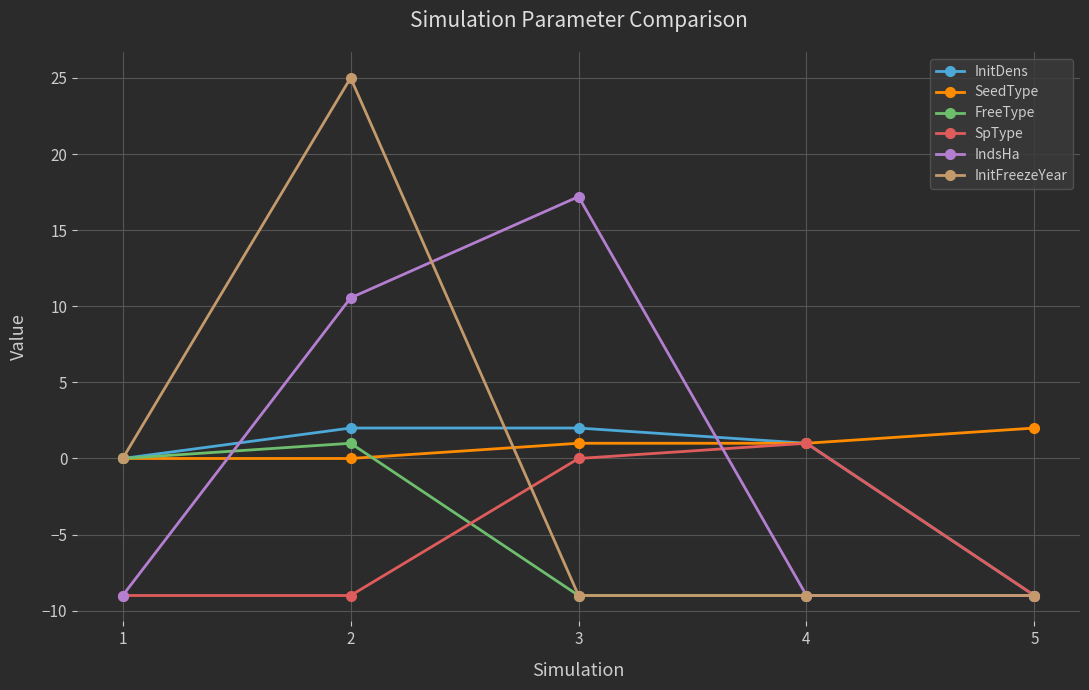

At which label does SpType reach its peak?

4